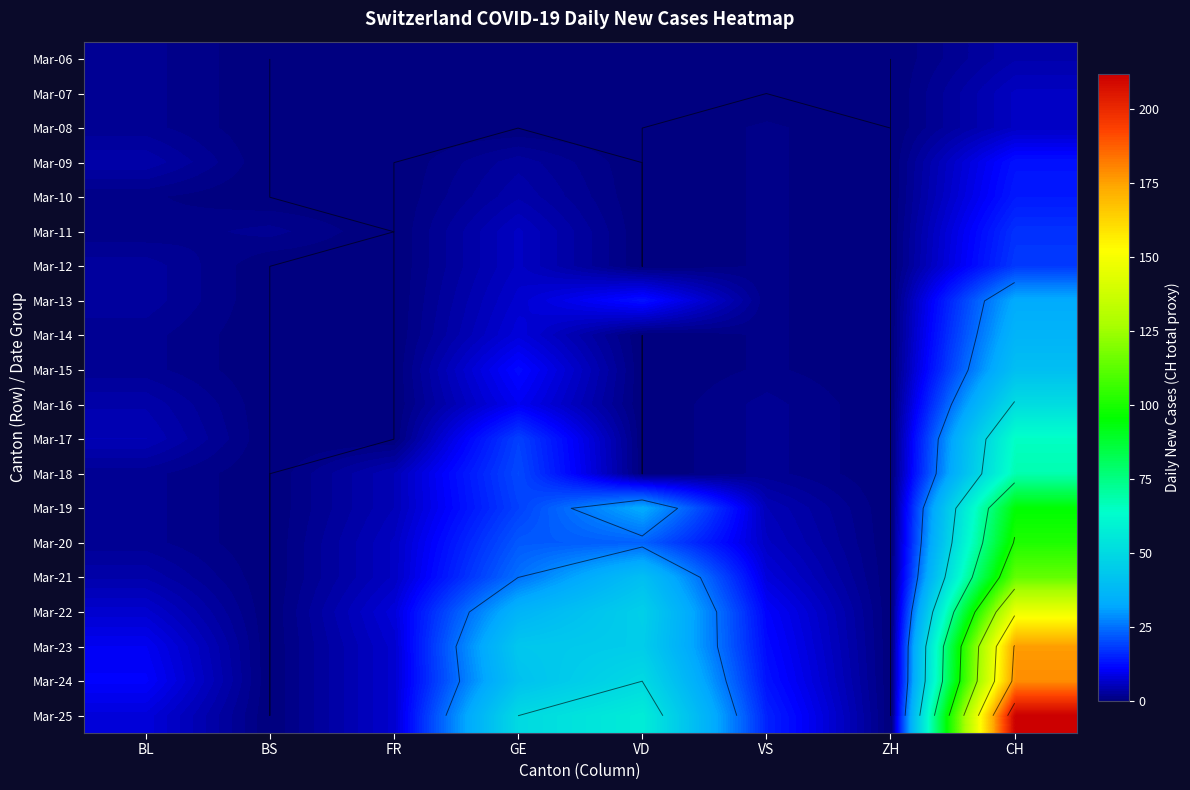

What is the total value across all series at GE?

331